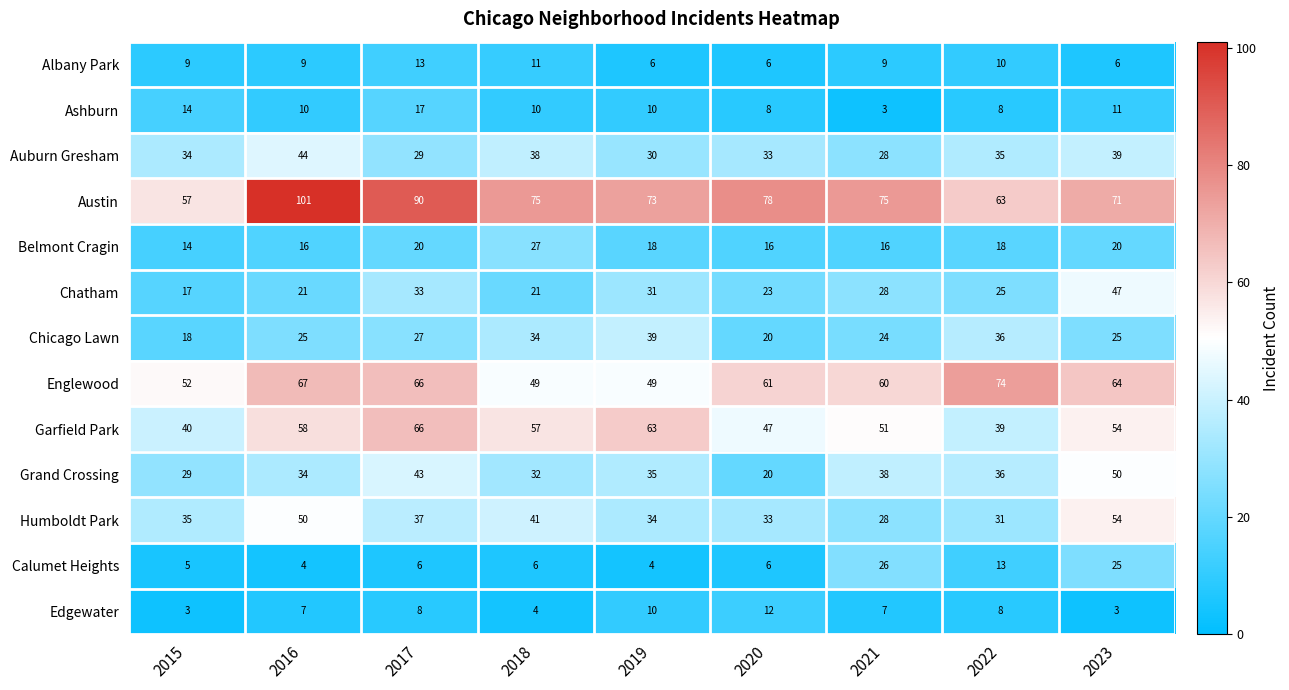

At how many categories does at least one series exceed 26?

9